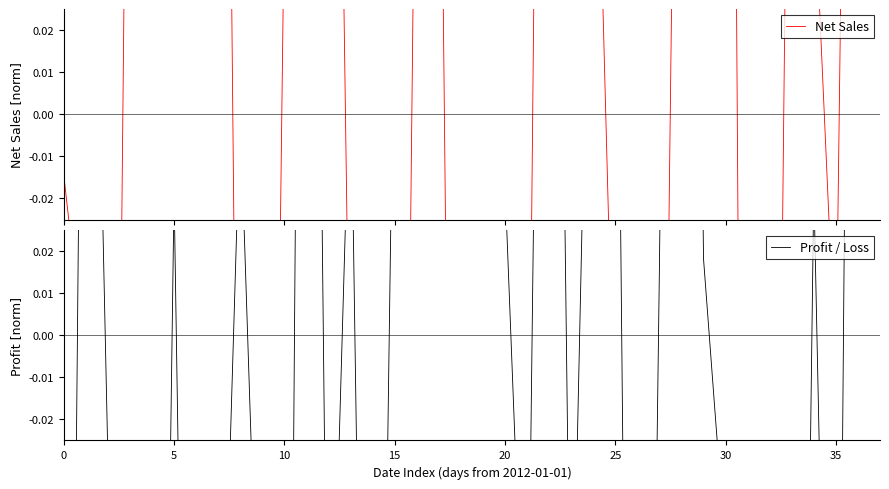

Is the value of Profit / Loss at 18 greater than the value of Net Sales at 34?

Yes